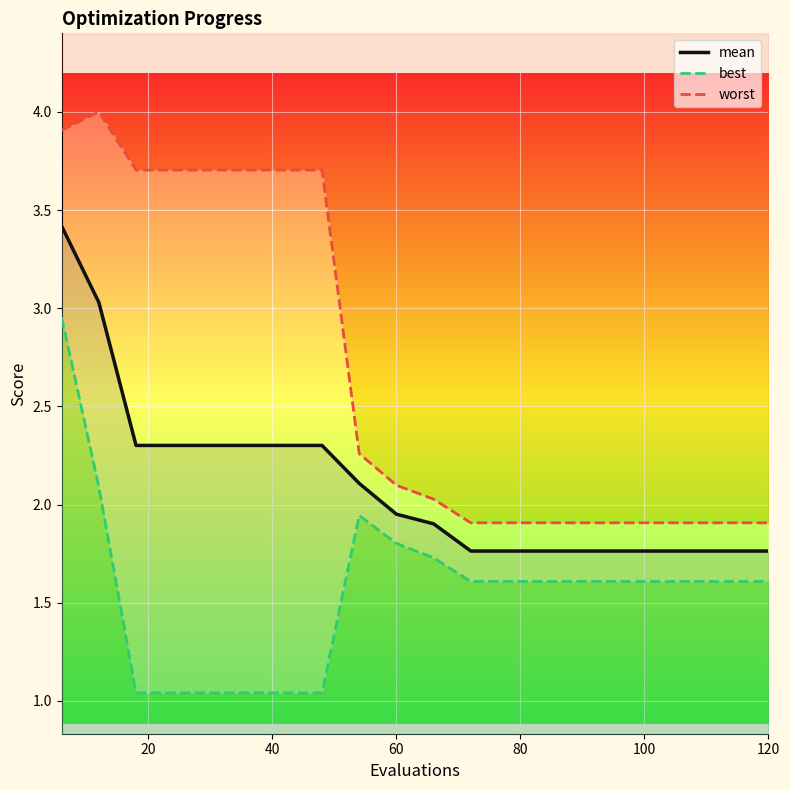

True or false: mean has more than 0 points higher than both neighbors.

False